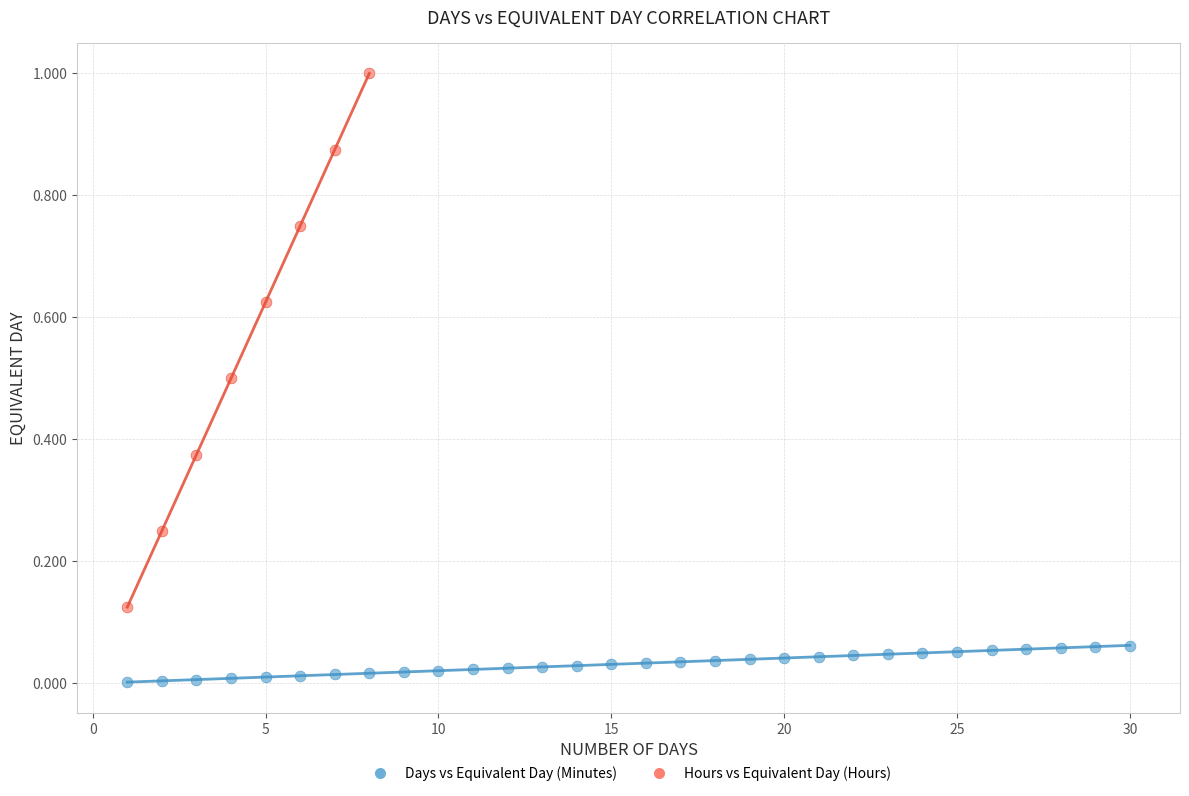

Which series contains the lowest Y value?

Days vs Equivalent Day (Minutes)